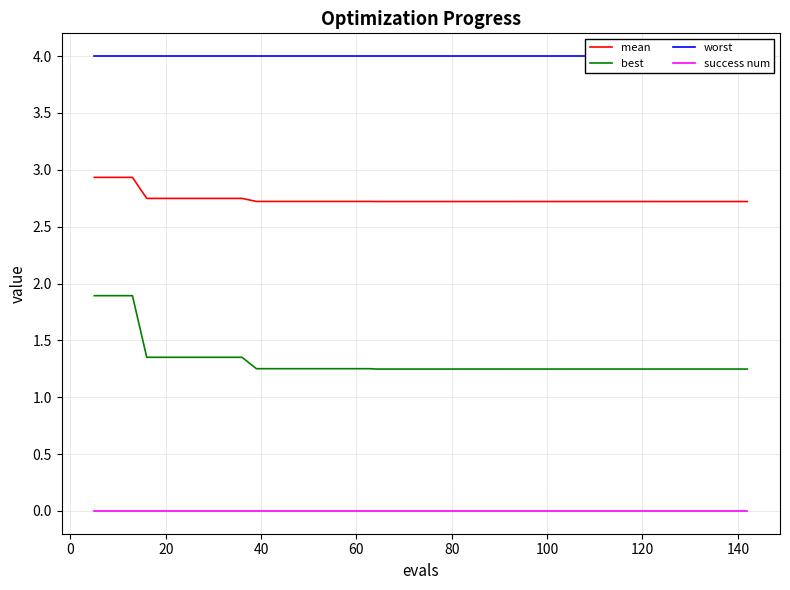

Is it true that success num equals 0.0 at 20?

True